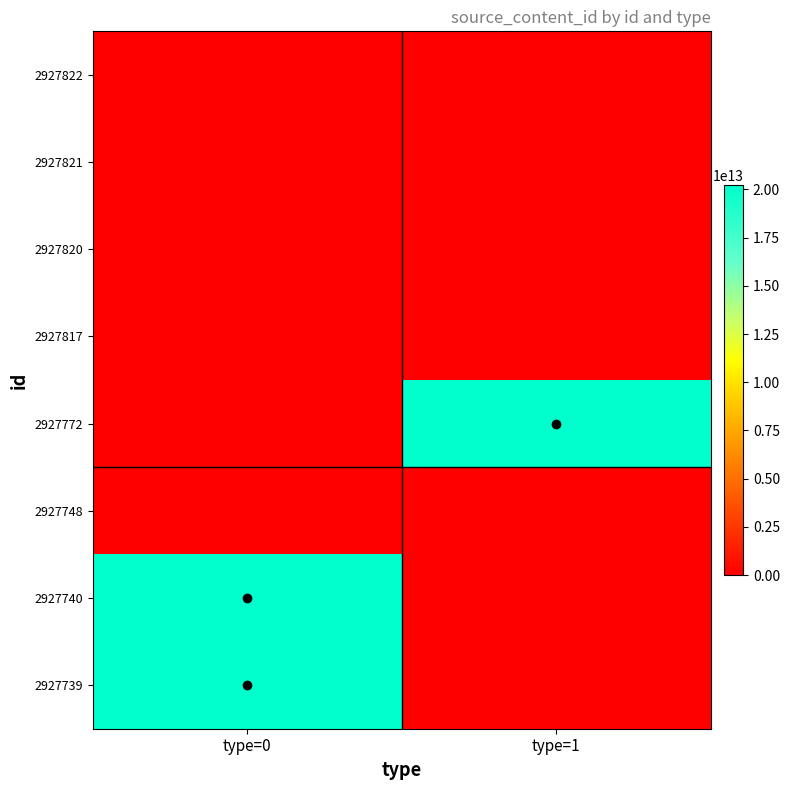

List the series in order of their peak value, lowest first.

2927822, 2927821, 2927820, 2927817, 2927748, 2927739, 2927740, 2927772